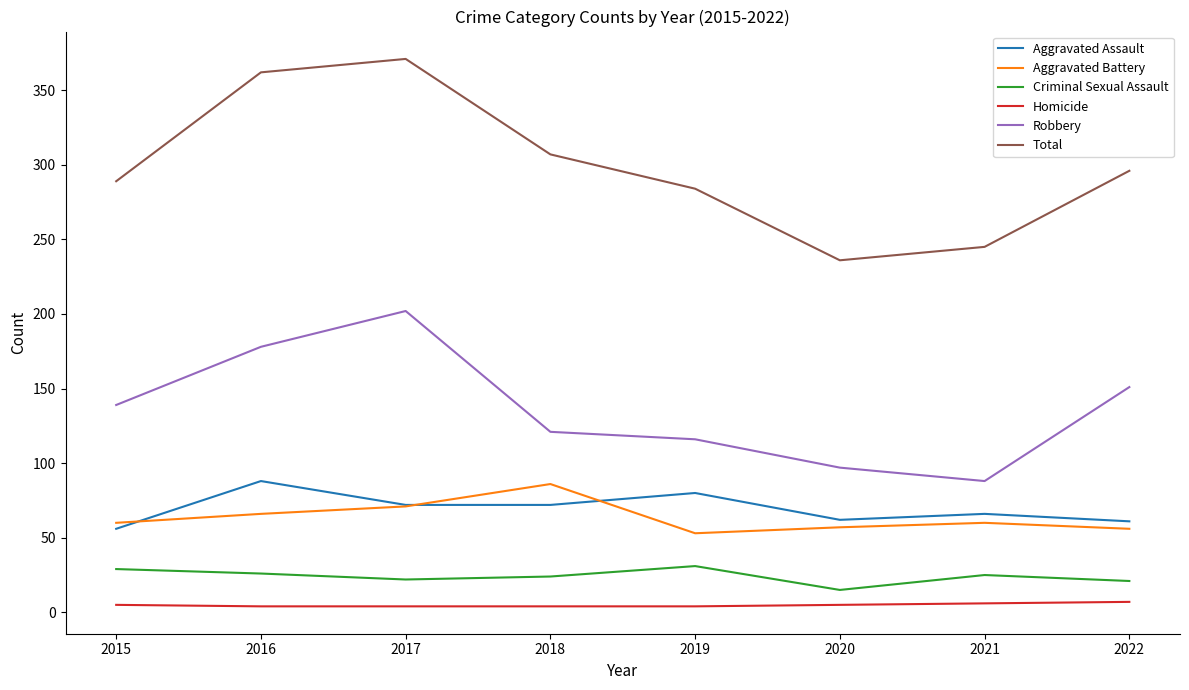

Which series has the largest total across all categories?

Total